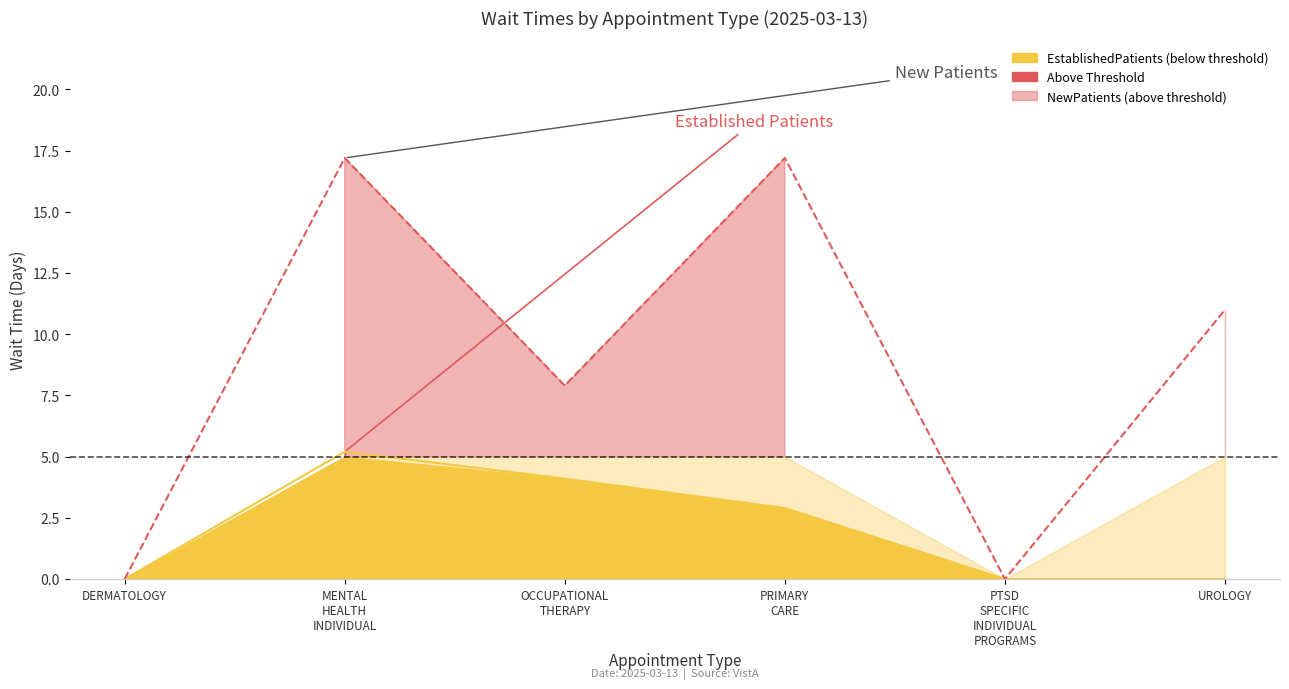

True or false: EstablishedPatients has a value of 1.5 at OCCUPATIONAL THERAPY.

False